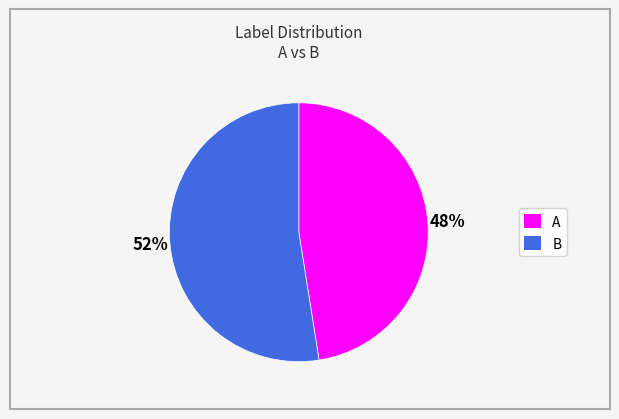

Which slice represents more than half of the pie?

B